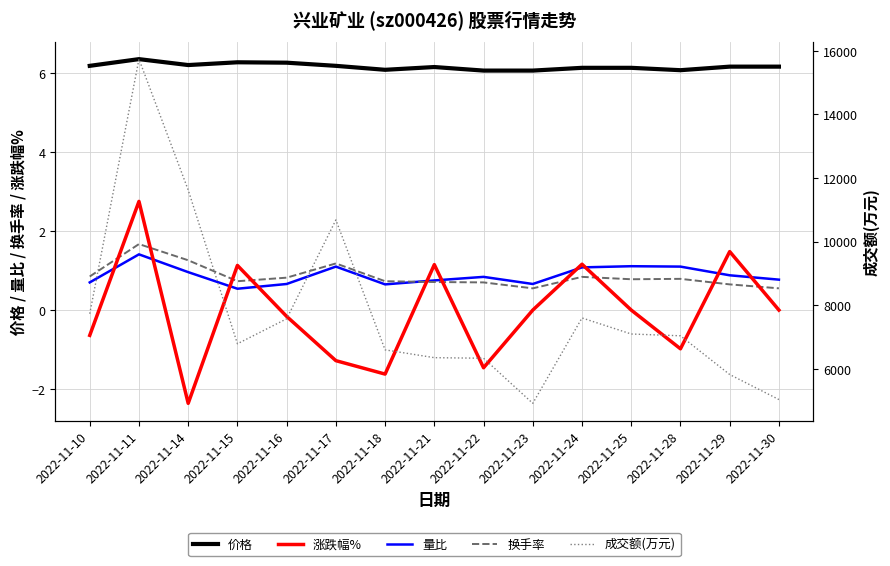

Rank the series by their maximum value, from highest to lowest.

成交额(万元), 价格, 涨跌幅%, 换手率, 量比